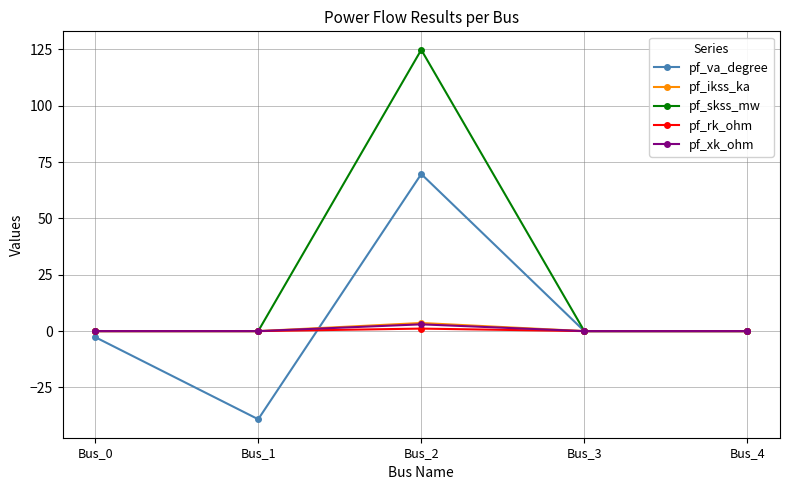

At how many categories does at least one series exceed 77?

1